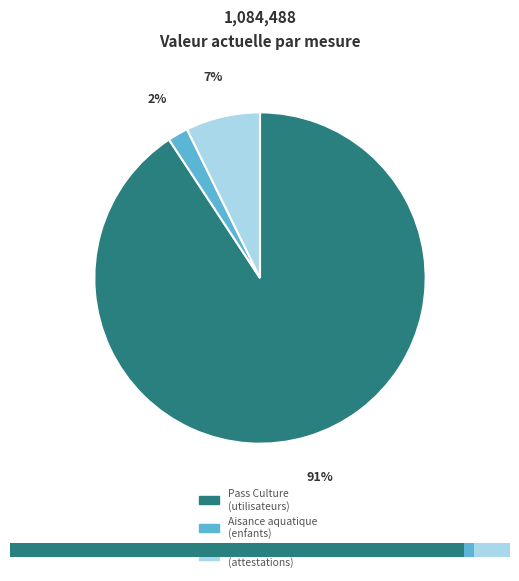

Rank the categories by value from lowest to highest.

Nombre d'enfants ayant suivi un cycle d'aisance aquatique, Nombre d'attestations savoir rouler à vélo, Déployer le pass Culture